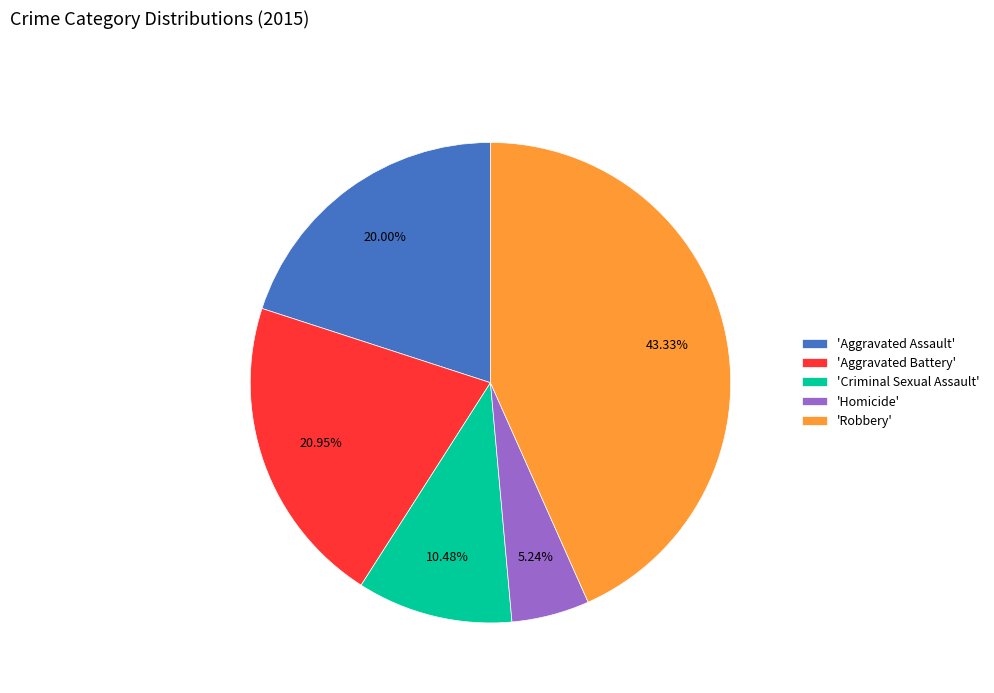

Does any single category account for the majority?

No